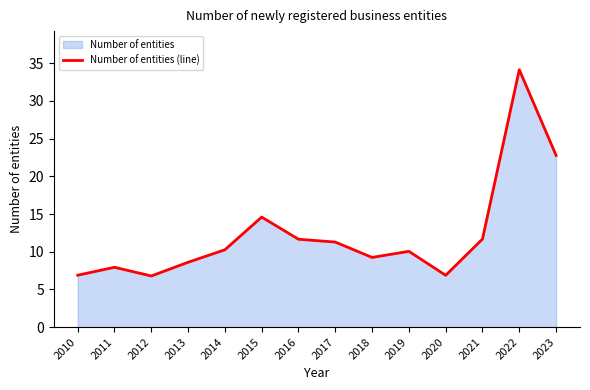

What is the value of the 10th point from the left?

10.1